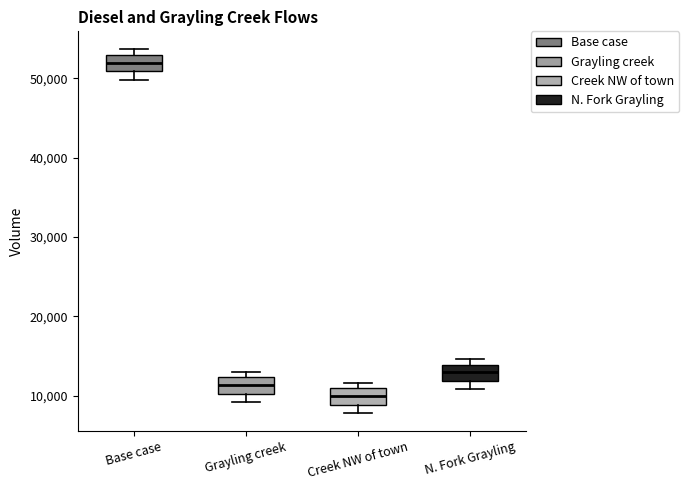

Reading left to right, read every box against the y-axis: the position of its median line, the range the box covers, and the ends of its whiskers. The values are not printed on the chart, so give them approximately, as read against the axis.

Base case: median 52000, box 51000 to 53000, whiskers 50000 to 54000
Grayling creek: median 11000, box 10000 to 12000, whiskers 9000 to 13000
Creek NW of town: median 10000, box 9000 to 11000, whiskers 8000 to 12000
N. Fork Grayling: median 13000, box 12000 to 14000, whiskers 11000 to 15000